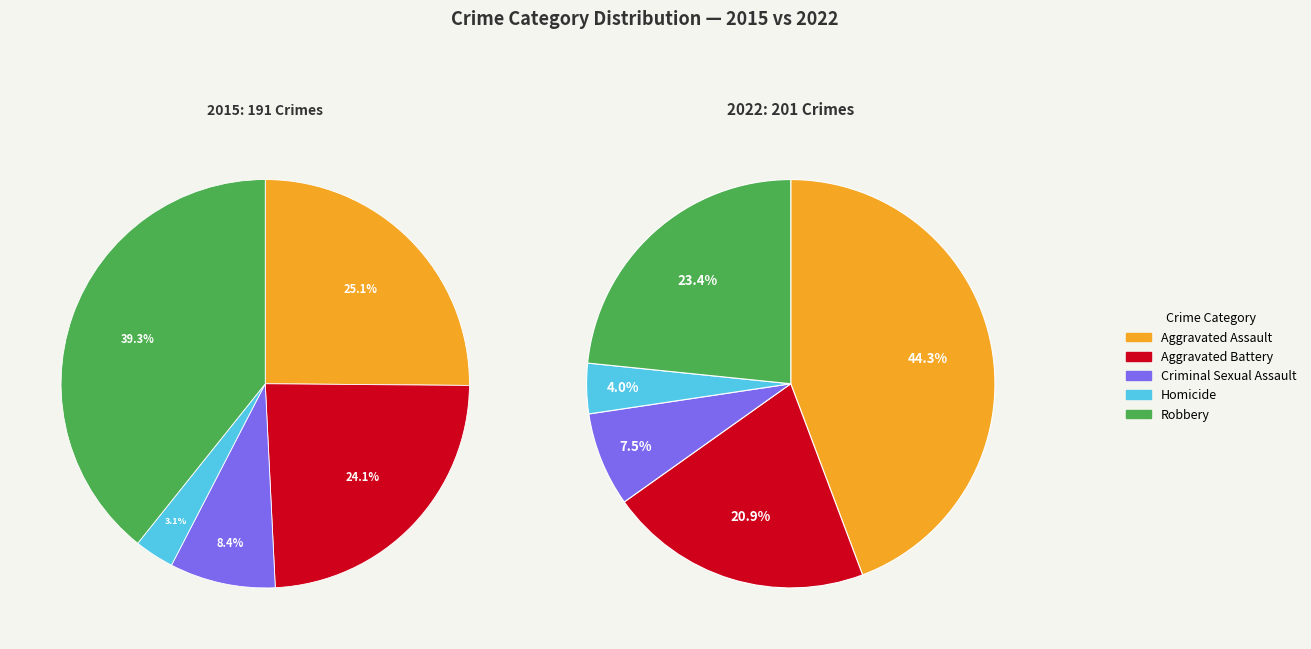

Does values_2015 represent more than half of the total?

No